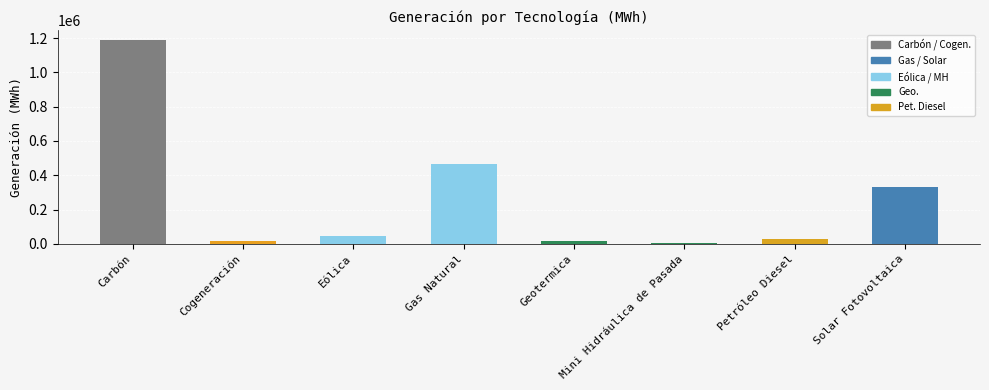

What is the difference between the maximum and minimum values?

1182817.9